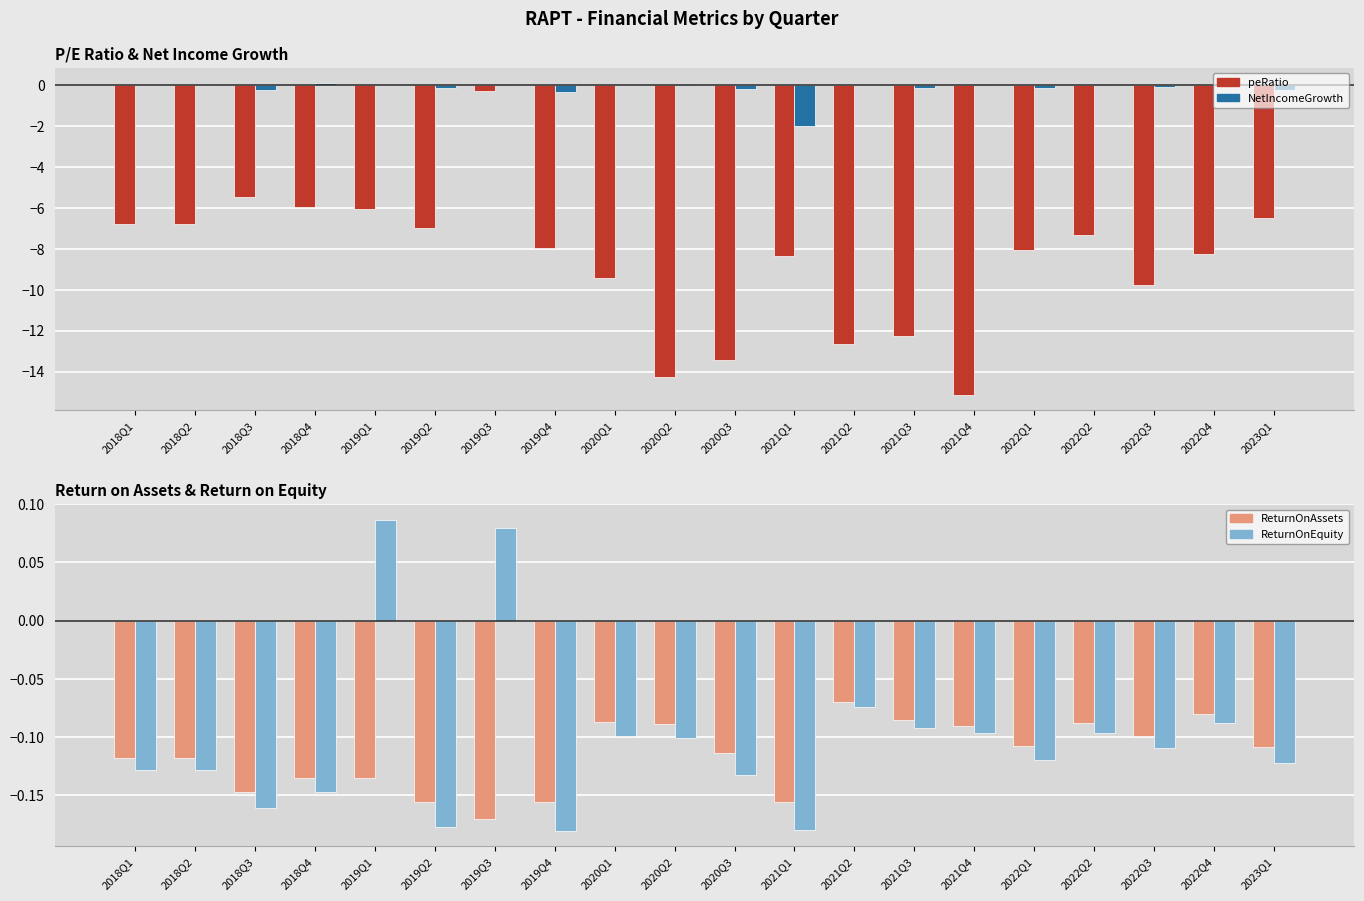

Reading right to left, what are all the values shown in this chart?

peRatio: -6.5	-8.2	-9.7	-7.3	-8.1	-15.1	-12.3	-12.6	-8.3	-13.5	-14.3	-9.4	-8.0	-0.3	-7.0	-6.1	-6.0	-5.5	-6.8	-6.8
NetIncomeGrowth: -0.3	-0.0	-0.1	0.0	-0.1	0.0	-0.2	0.0	-2.0	-0.2	0.1	0.0	-0.3	0.1	-0.2	0.0	0.1	-0.3	0.0	0.0
ReturnOnAssets: -0.1	-0.1	-0.1	-0.1	-0.1	-0.1	-0.1	-0.1	-0.2	-0.1	-0.1	-0.1	-0.2	-0.2	-0.2	-0.1	-0.1	-0.1	-0.1	-0.1
ReturnOnEquity: -0.1	-0.1	-0.1	-0.1	-0.1	-0.1	-0.1	-0.1	-0.2	-0.1	-0.1	-0.1	-0.2	0.1	-0.2	0.1	-0.1	-0.2	-0.1	-0.1